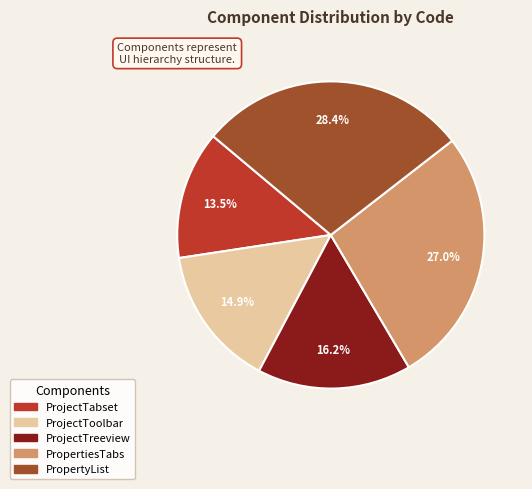

True or false: ProjectToolbar accounts for 28% of the total.

False